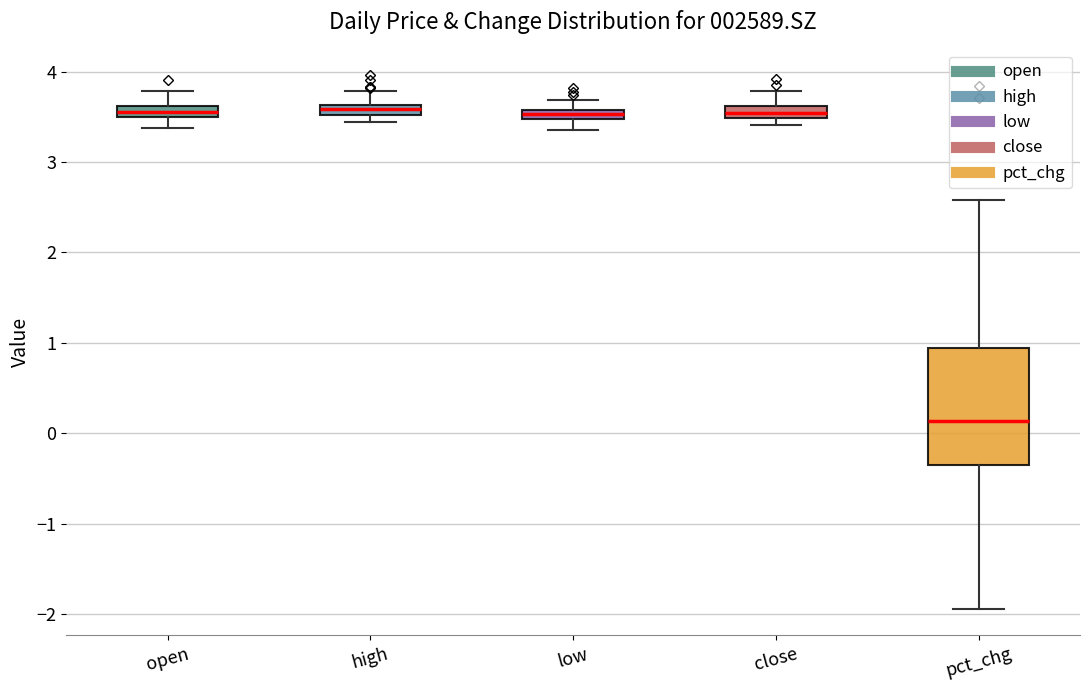

Comparing the boxes themselves (not the whiskers), which one is the tallest?

pct_chg